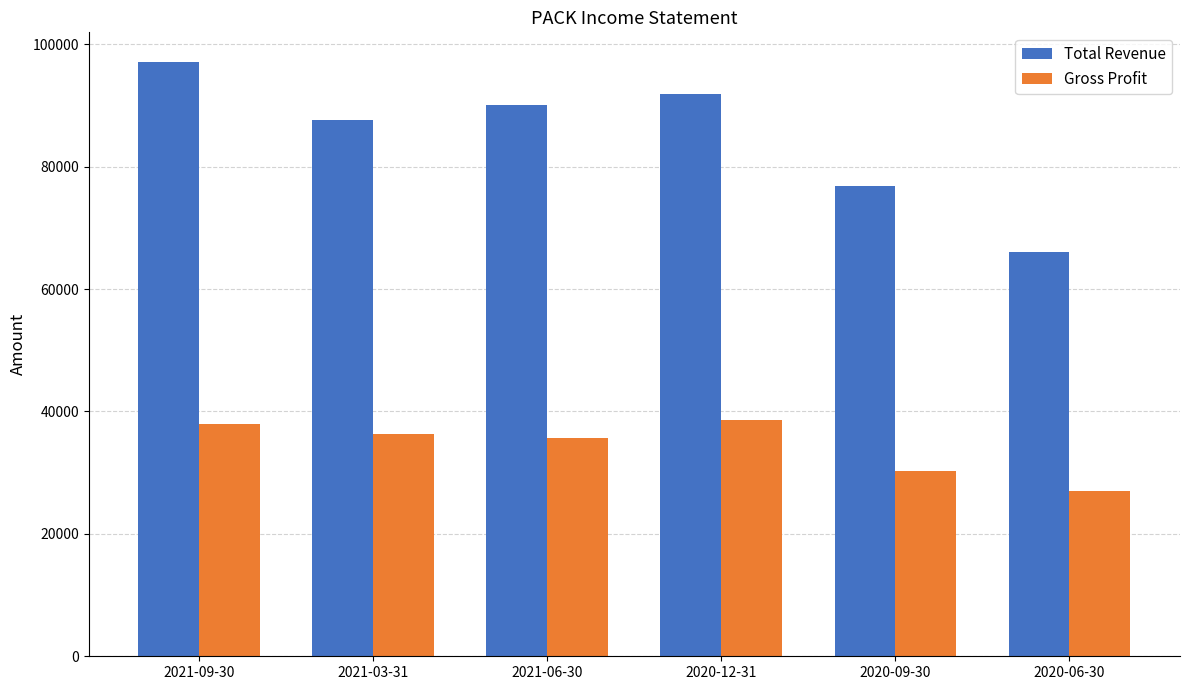

What is the approximate value of Total Revenue at 2020-09-30?

76800